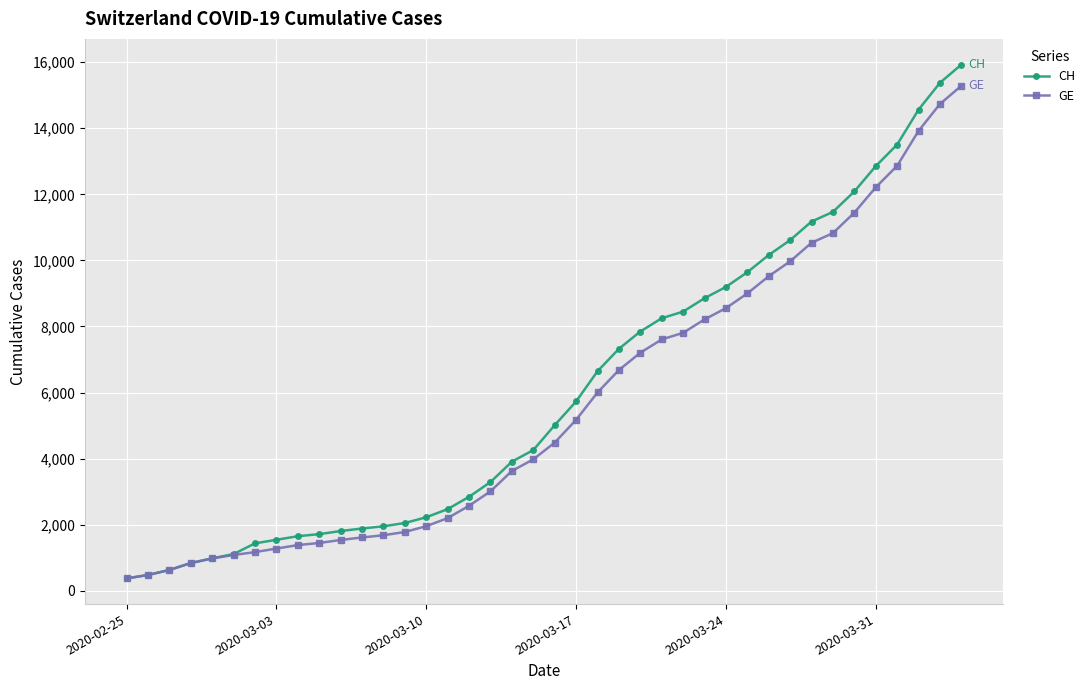

What is the sum of all GE values?

225656